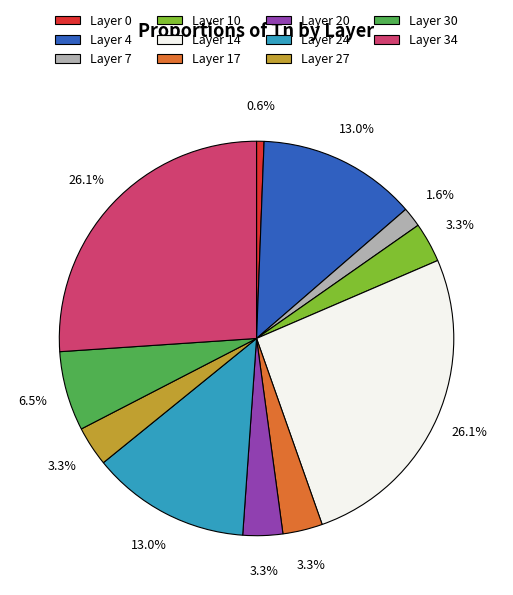

How many slices are in this pie chart?

11